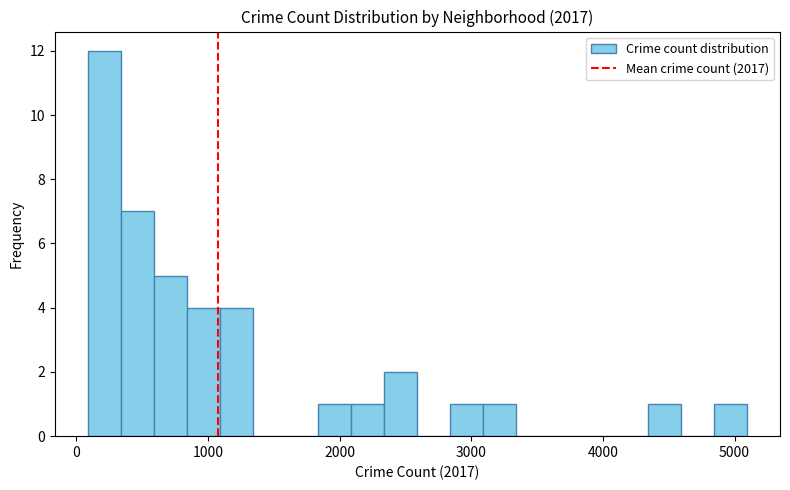

Read against the x-axis, roughly where is the centre of the tallest bar?

200